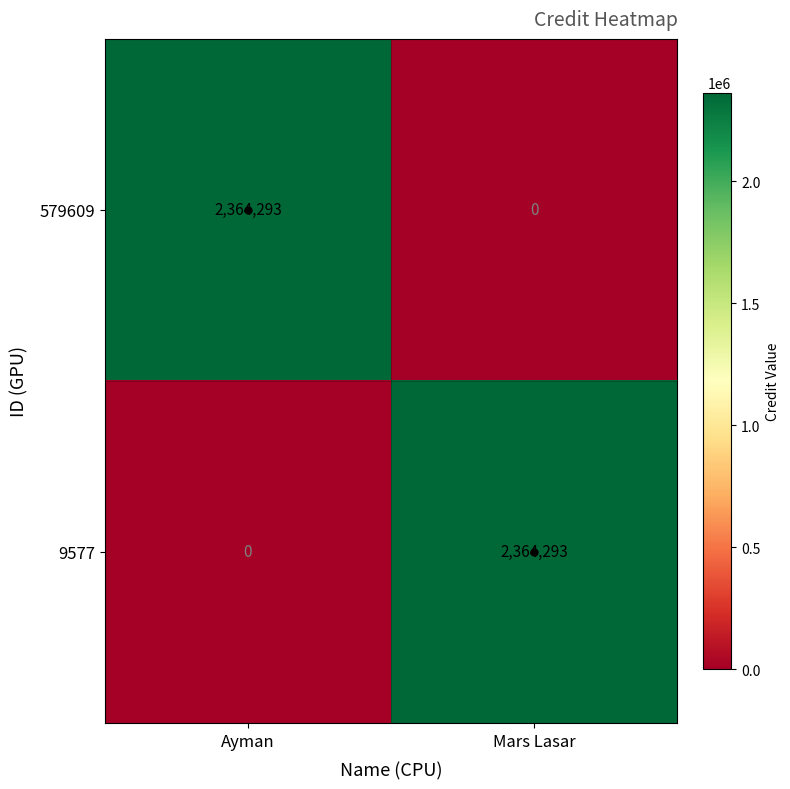

Is it true that 9577 equals 0 at Ayman?

True